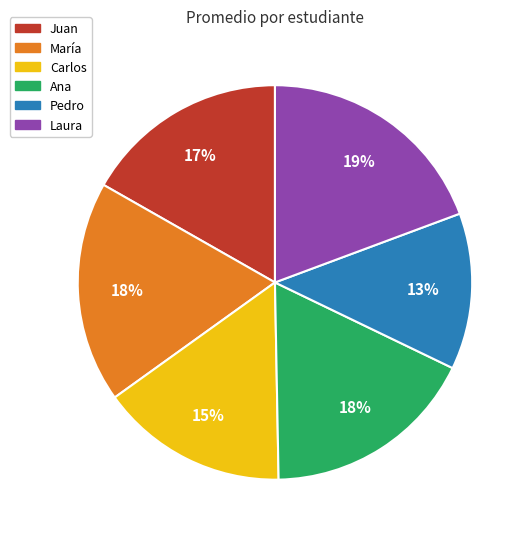

To the nearest percent, what portion does María represent?

18%